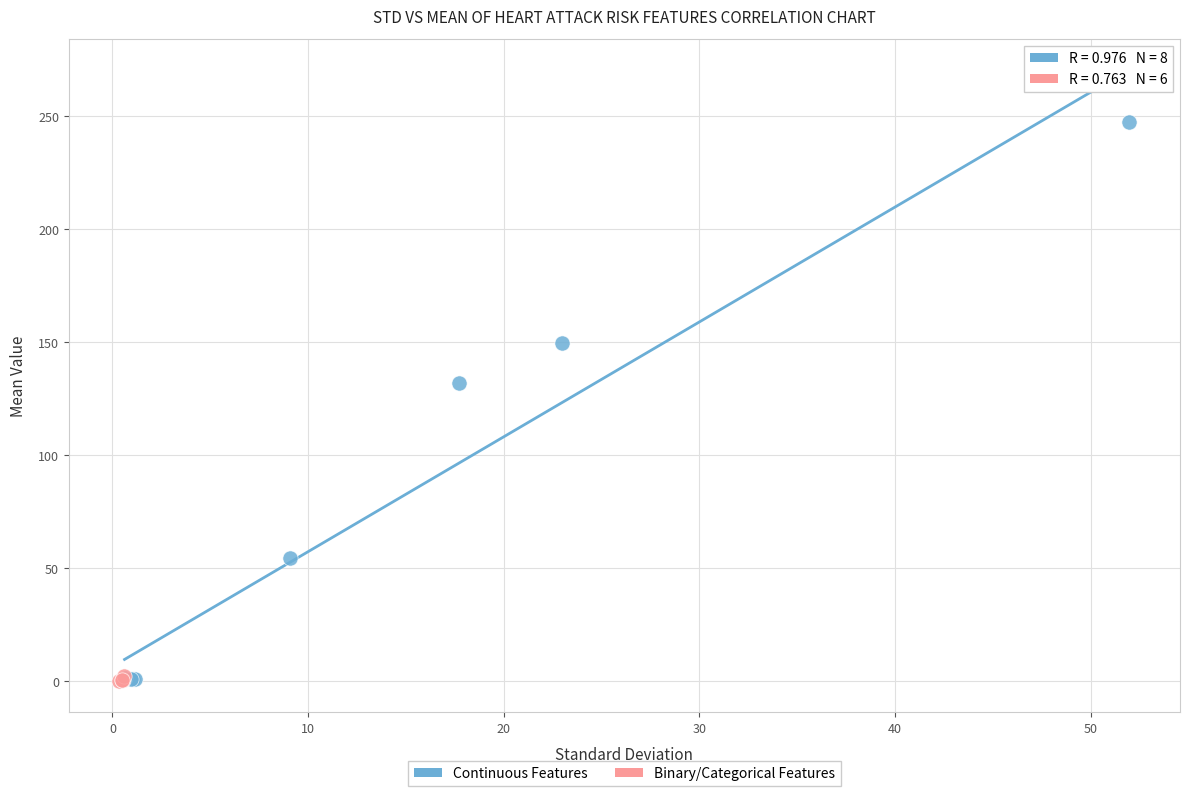

Which series has the largest Y range (max minus min)?

Continuous Features